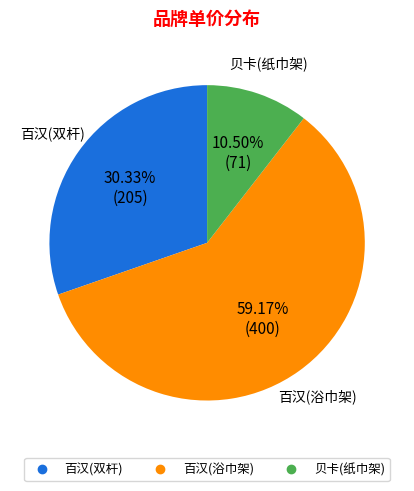

To the nearest percent, what portion does 百汉(浴巾架) represent?

59%